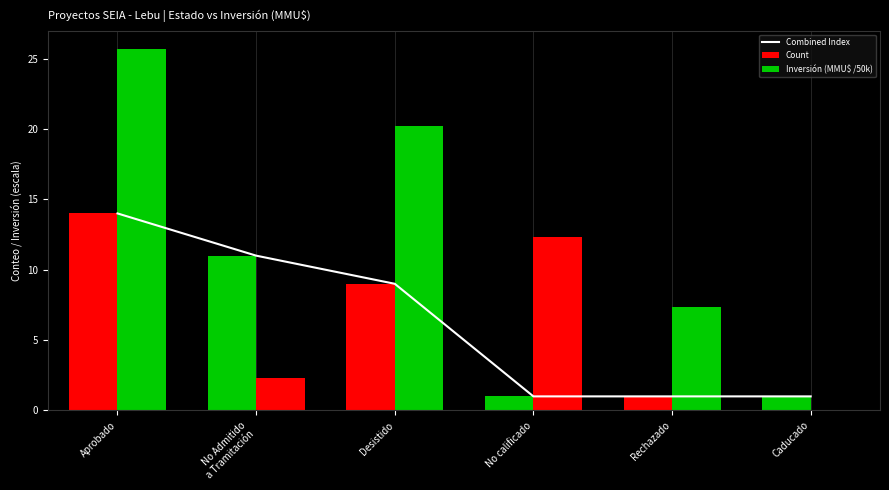

What is the label of the 3rd bar from the left?

Desistido